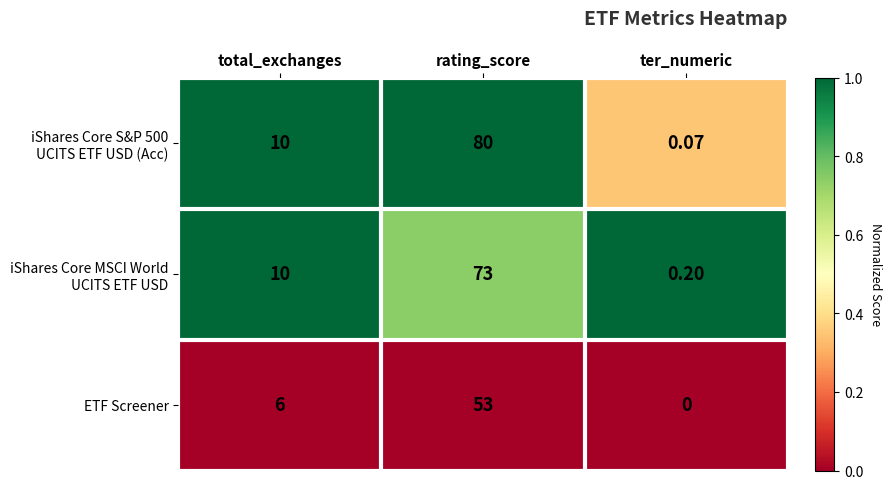

At which category is the sum across all series the highest?

rating_score